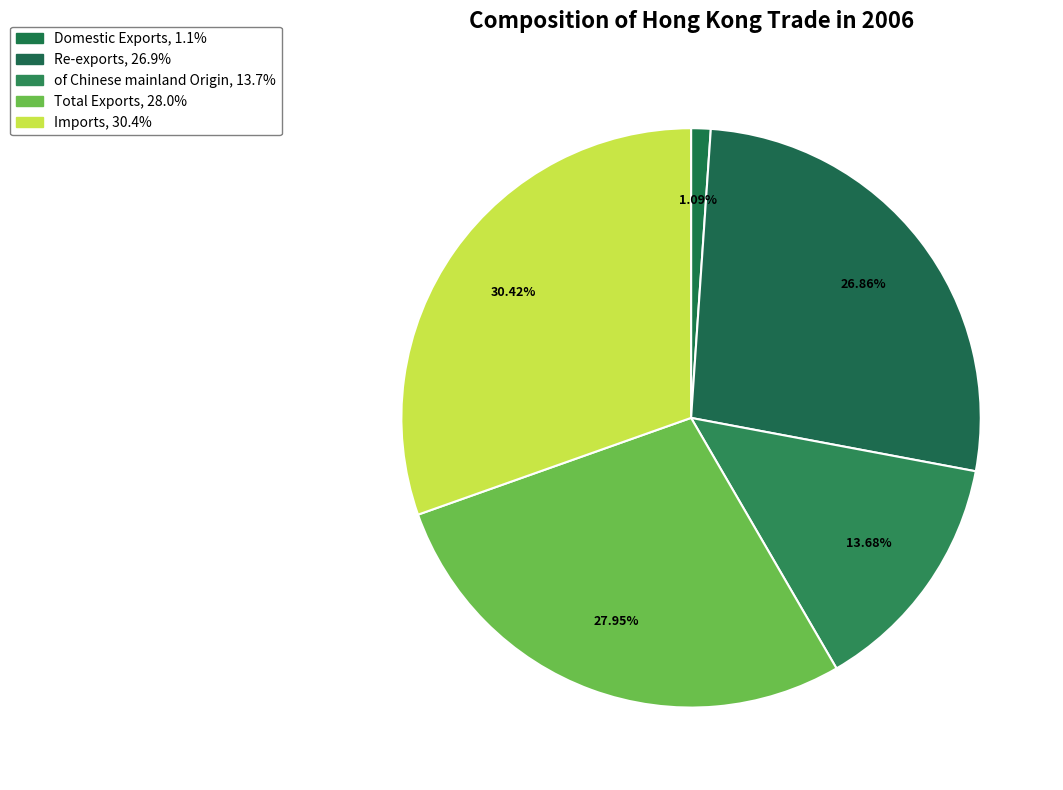

To the nearest percent, what is the combined percentage of Re-exports and of Chinese mainland Origin?

41%